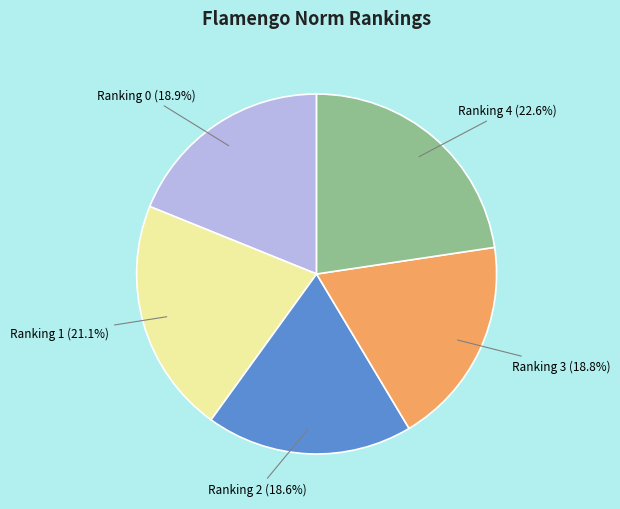

Is there any slice that represents more than half of the pie?

No